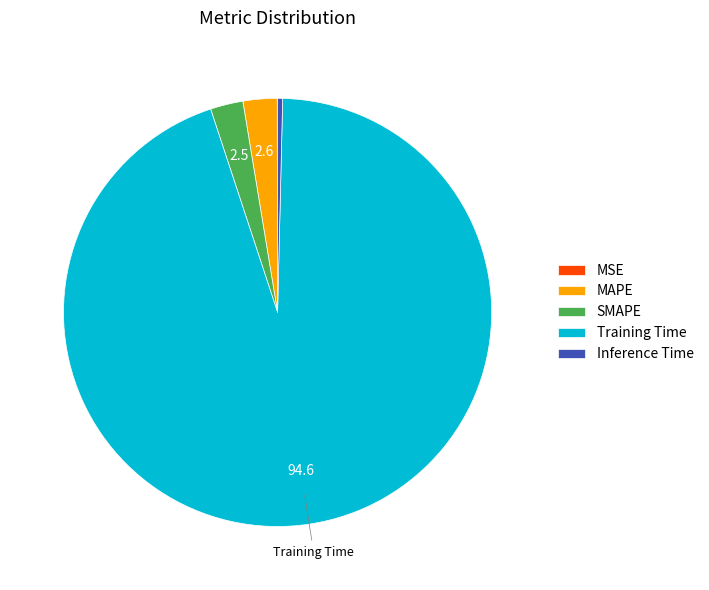

Which category has the biggest portion of the pie?

Training Time